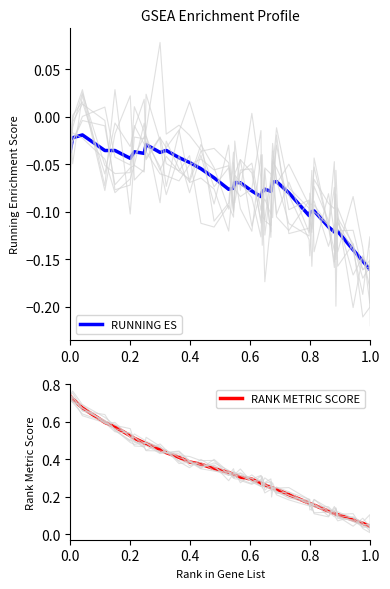

Reading left to right, extract all data points from this chart.

RUNNING ES: -0.0	-0.0	-0.0	-0.0	-0.0	-0.0	-0.0	-0.0	-0.0	-0.0	-0.0	-0.0	-0.0	-0.1	-0.1	-0.1	-0.1	-0.1	-0.1	-0.1	-0.1	-0.1	-0.1	-0.1	-0.1	-0.1	-0.1	-0.1	-0.1	-0.1	-0.1	-0.1	-0.1	-0.1	-0.1	-0.1	-0.1	-0.2	-0.2	-0.2
RANK METRIC SCORE: 0.7	0.7	0.7	0.6	0.6	0.5	0.5	0.5	0.5	0.5	0.4	0.4	0.4	0.4	0.3	0.3	0.3	0.3	0.3	0.3	0.3	0.3	0.3	0.2	0.2	0.2	0.2	0.2	0.2	0.2	0.2	0.2	0.1	0.1	0.1	0.1	0.1	0.1	0.0	0.0